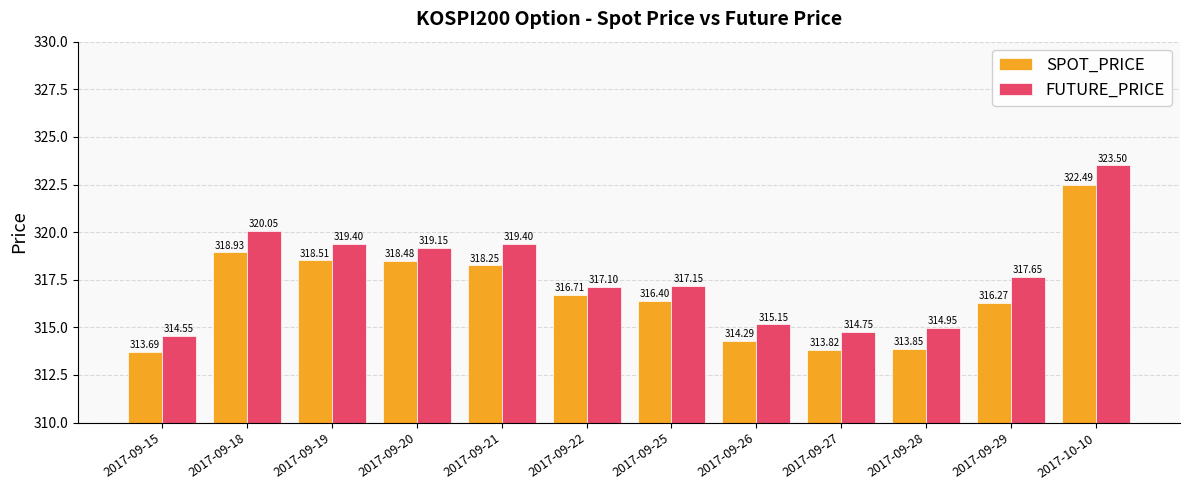

How many groups of bars are there?

12